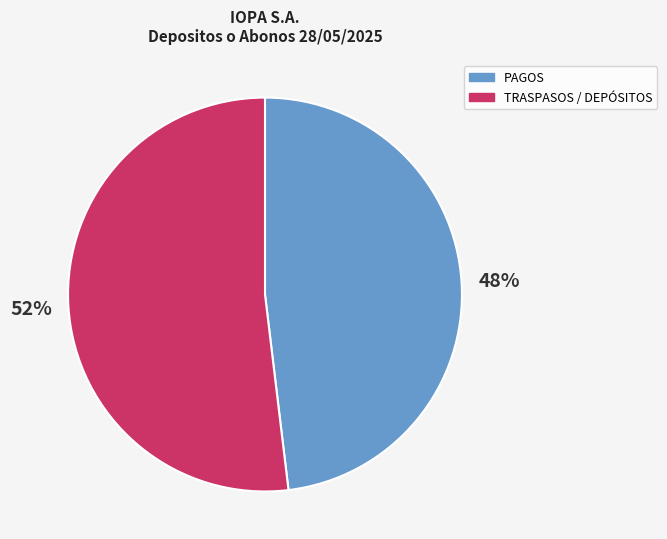

Is the sum of PAGOS and TRASPASOS / DEPÓSITOS greater than half?

Yes